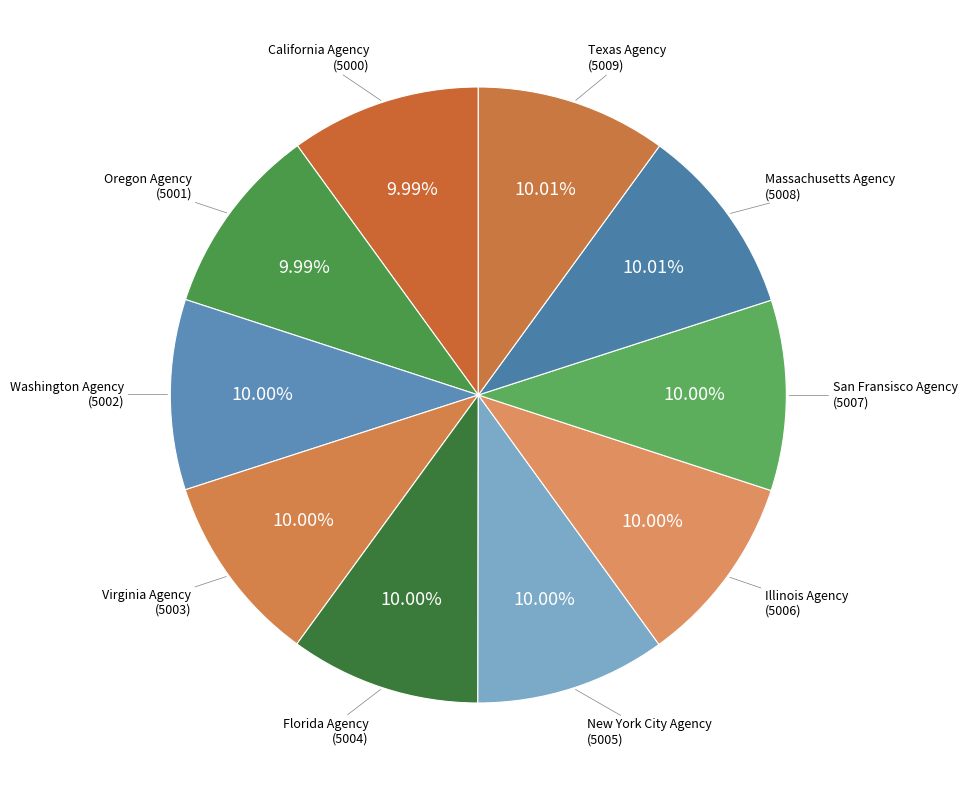

Is it true that Illinois Agency is 5% of the pie?

False